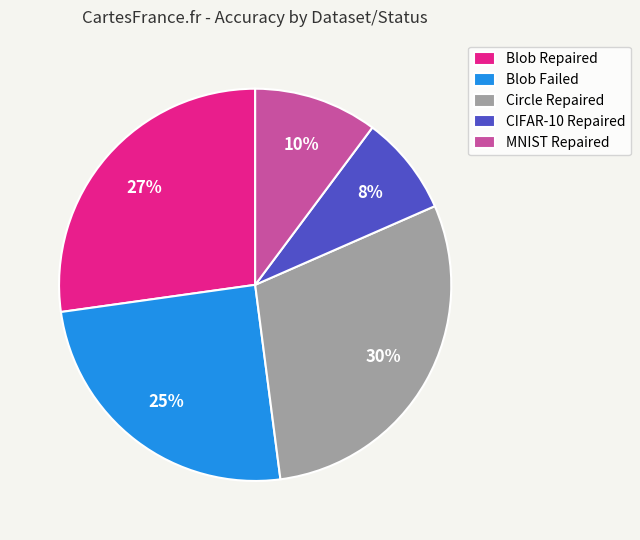

Does MNIST Repaired account for over 50% of the chart?

No